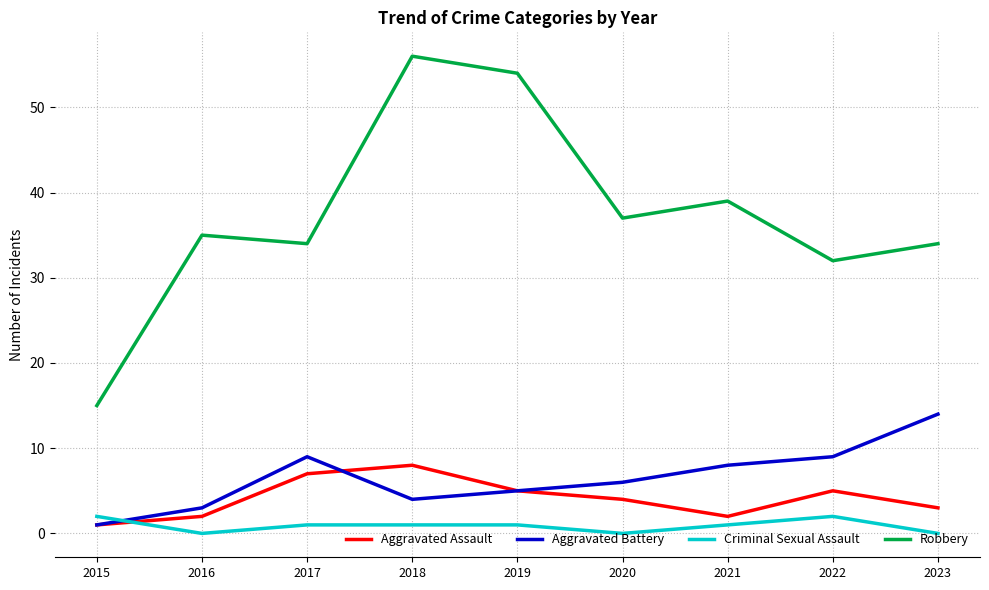

Which label corresponds to the largest value in the chart?

2018